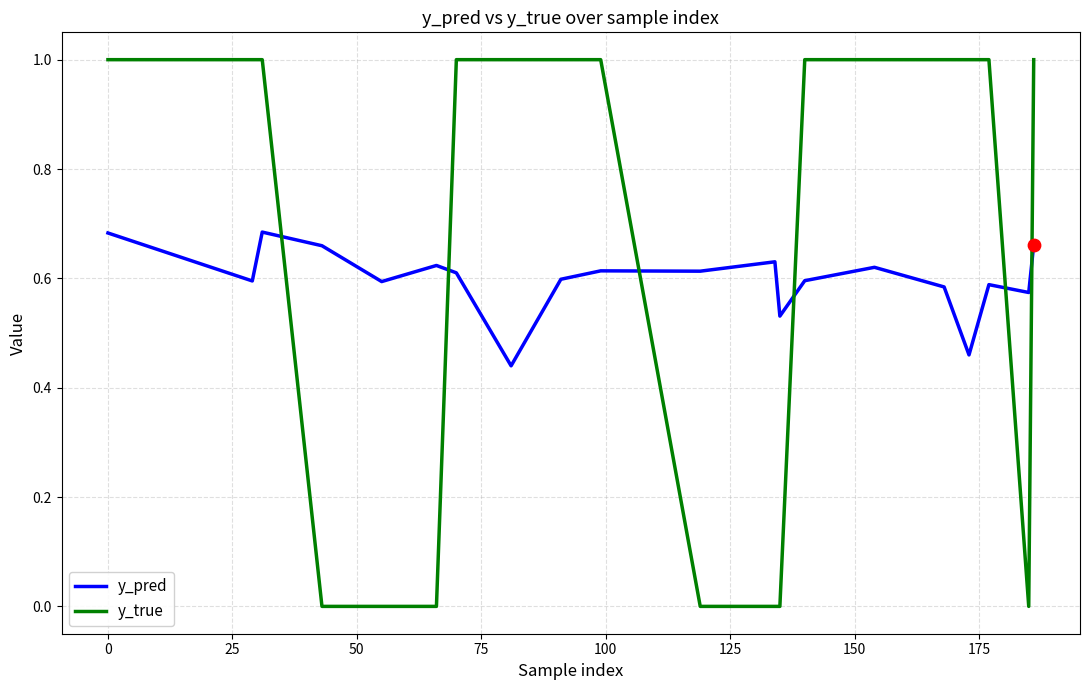

How many times do y_pred and y_true cross each other?

6